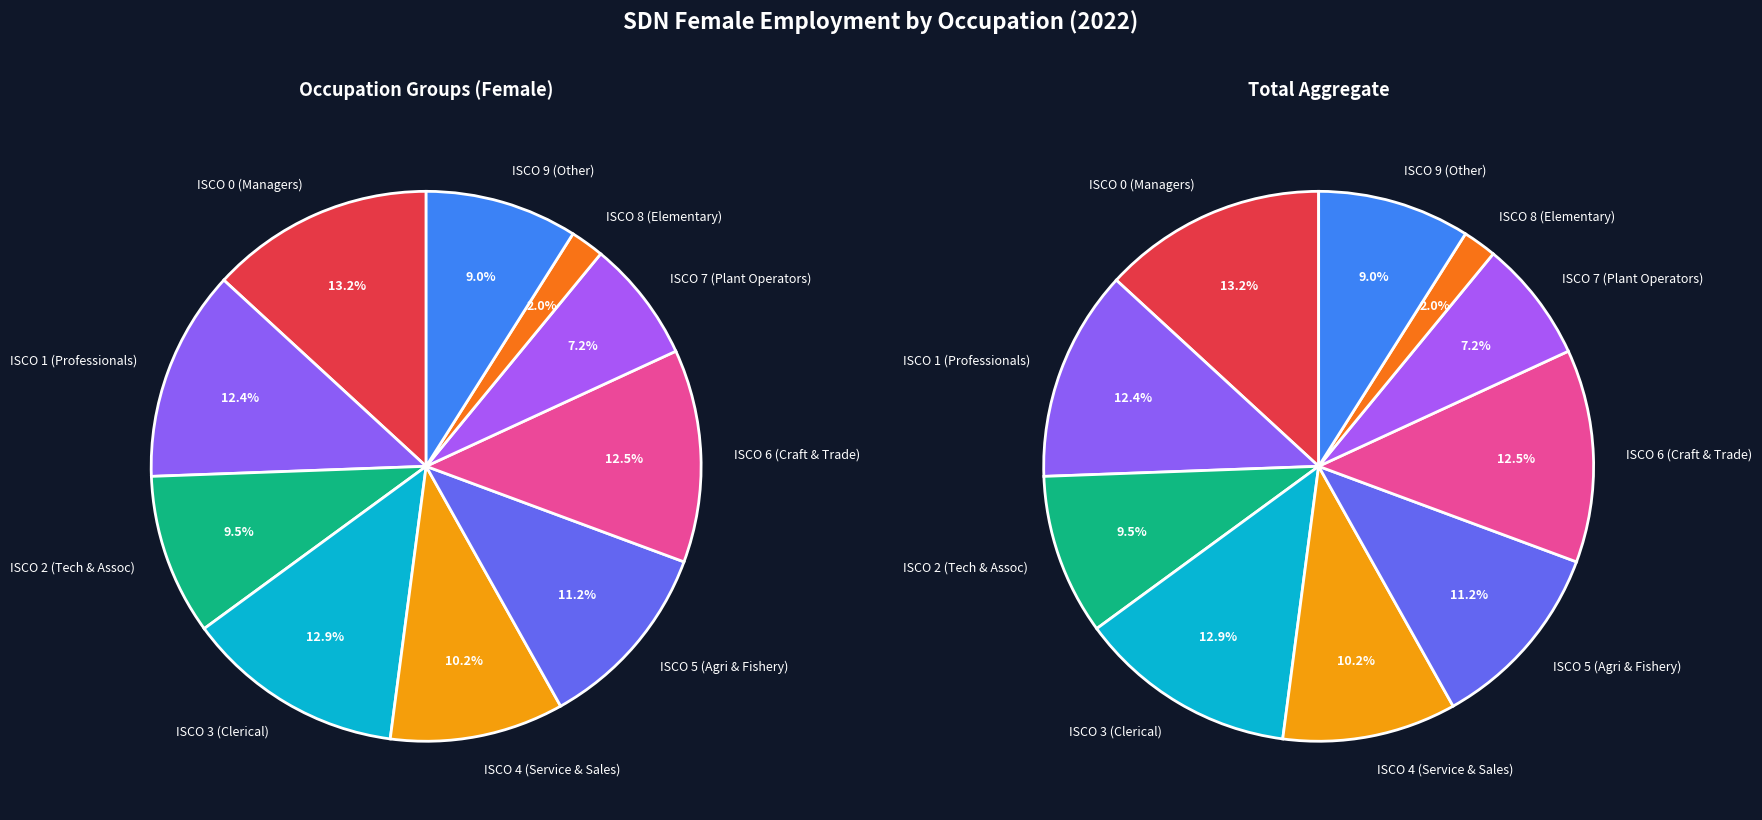

Which slice is the smallest?

ocu_isco08_8